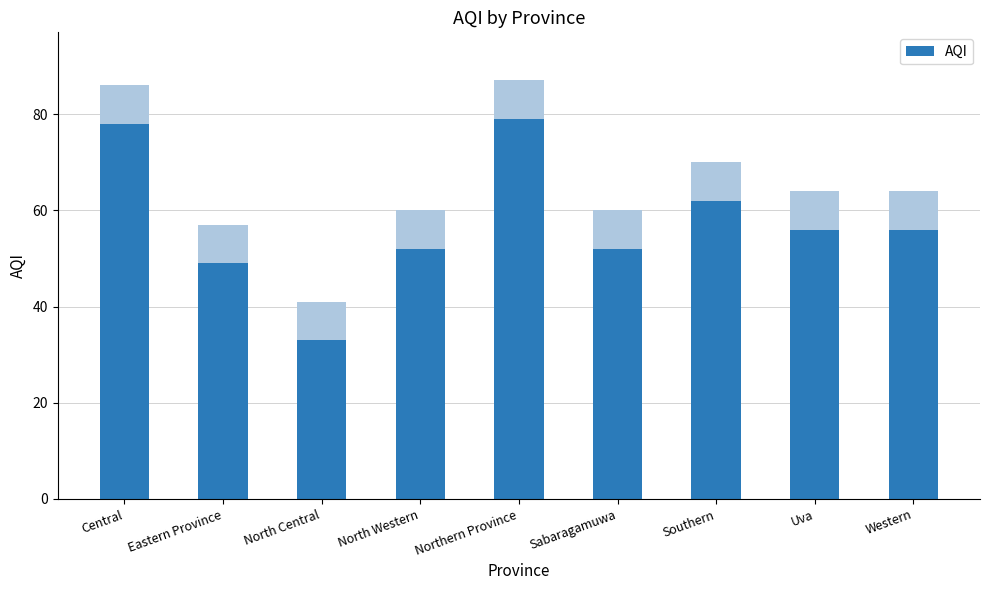

Which category has the lowest value across all series?

North Central